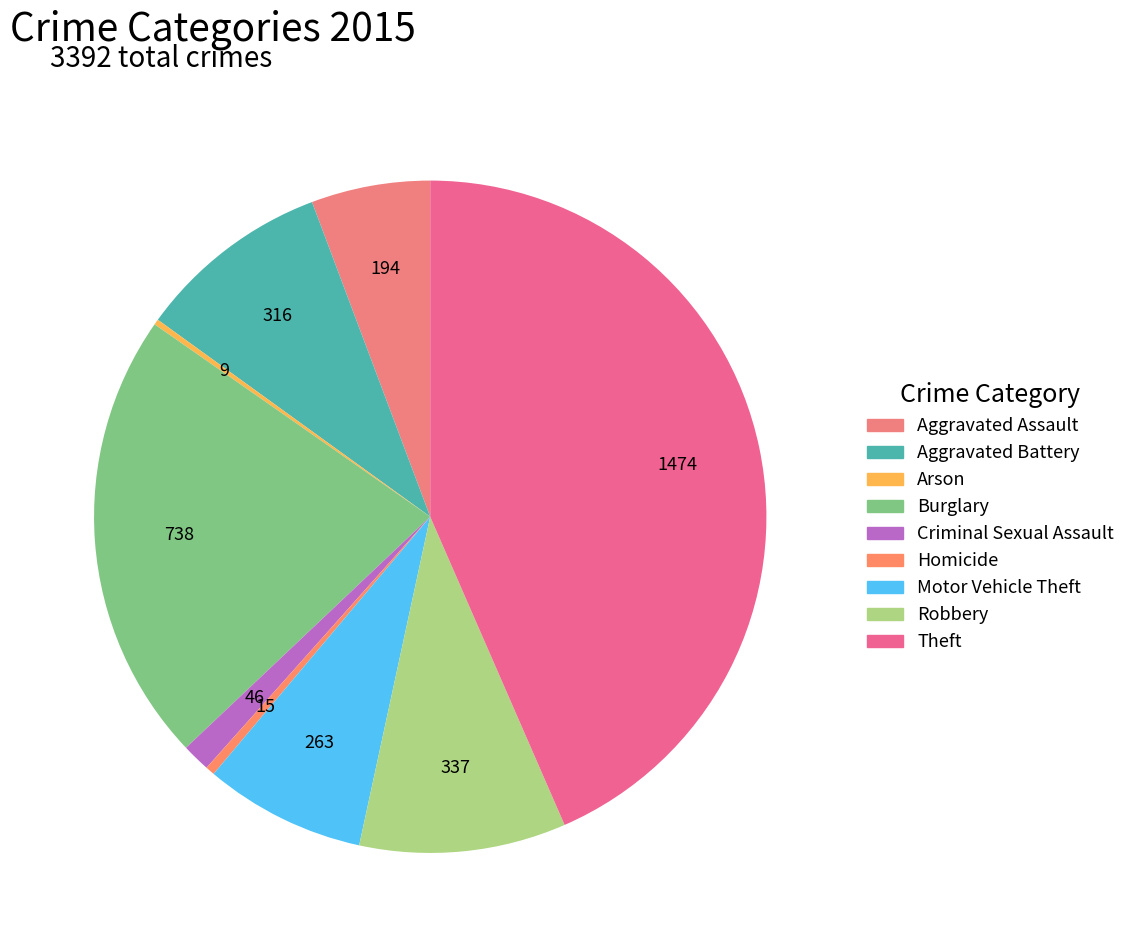

How many slices are in this pie chart?

9